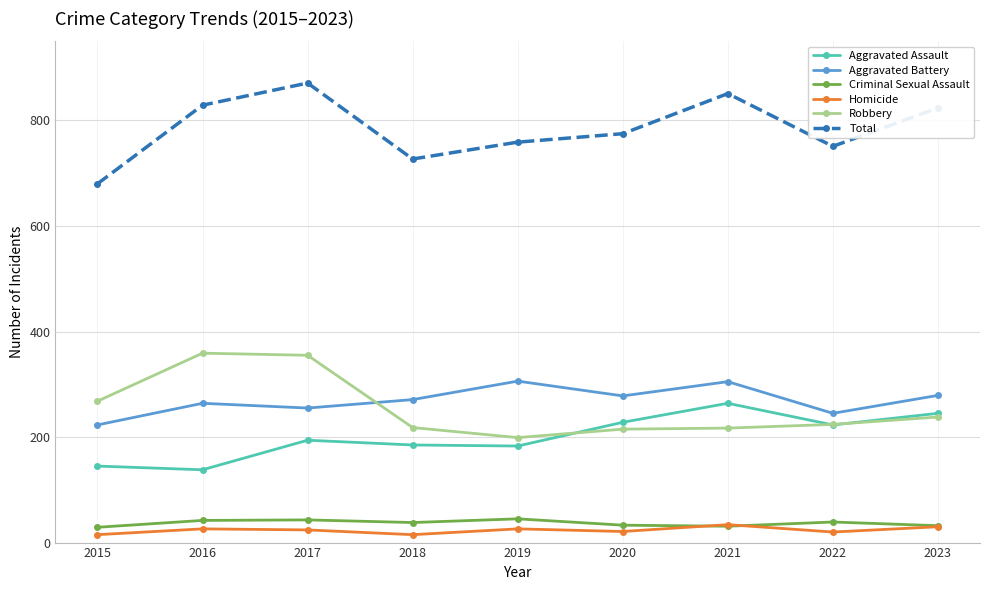

What is the difference between the Aggravated Assault values at 2021 and 2016?

126